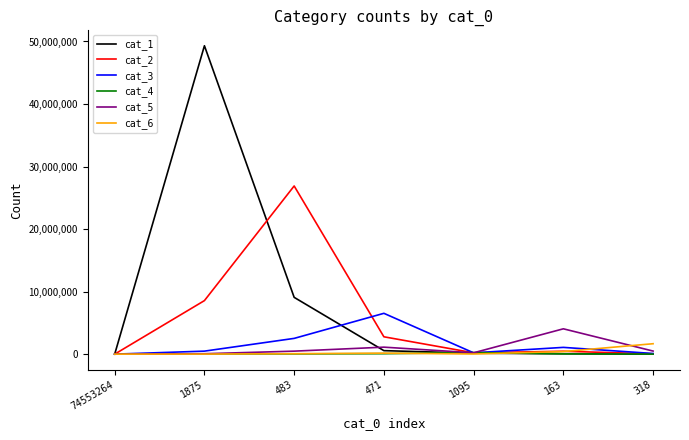

Which series has the largest total across all categories?

cat_1